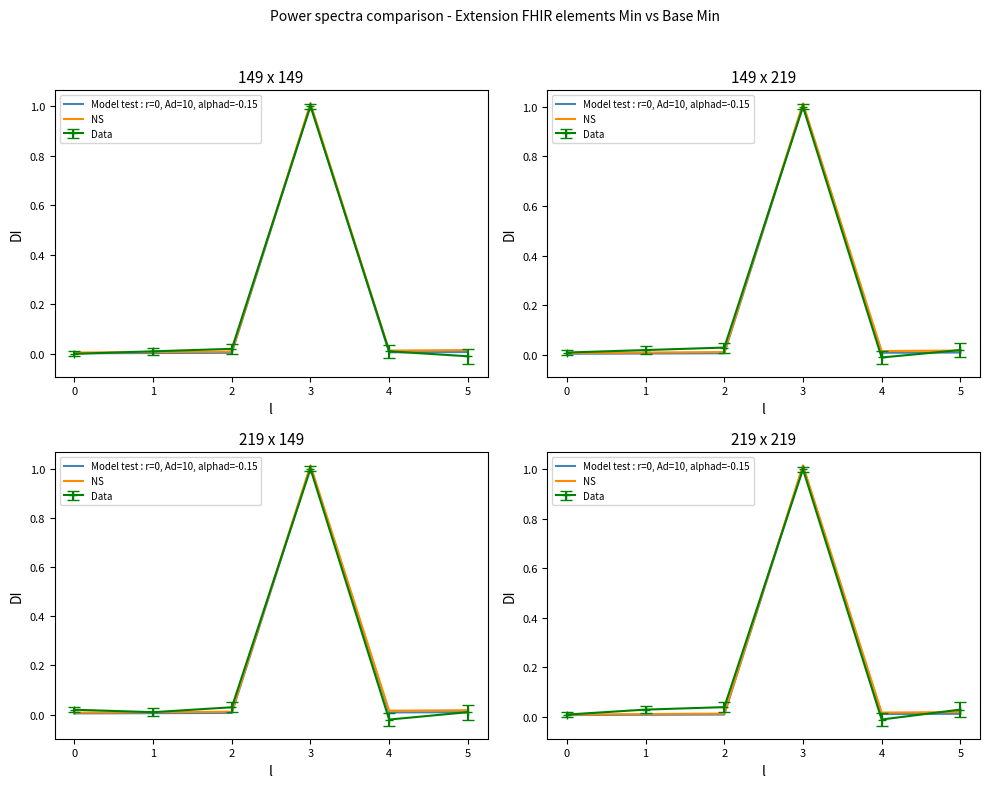

True or false: Model test : r=0, Ad=10, alphad=-0.15 and NS cross at least once.

False